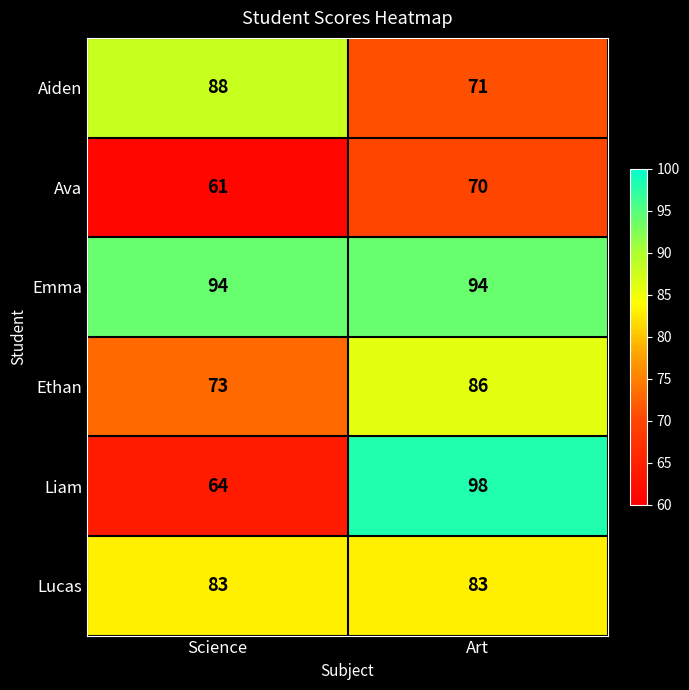

Where is Liam nearest to the value 81?

Science